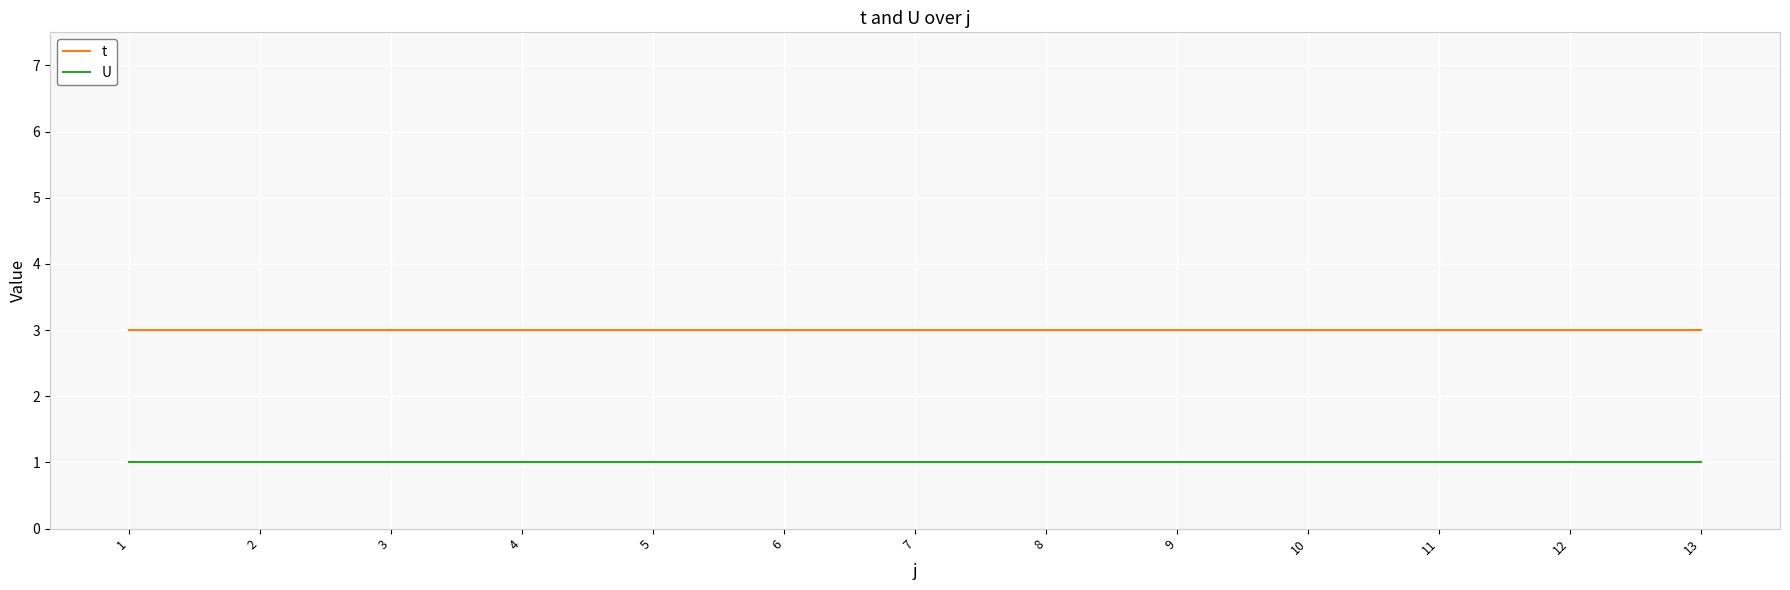

What value does the U series have at 8?

1